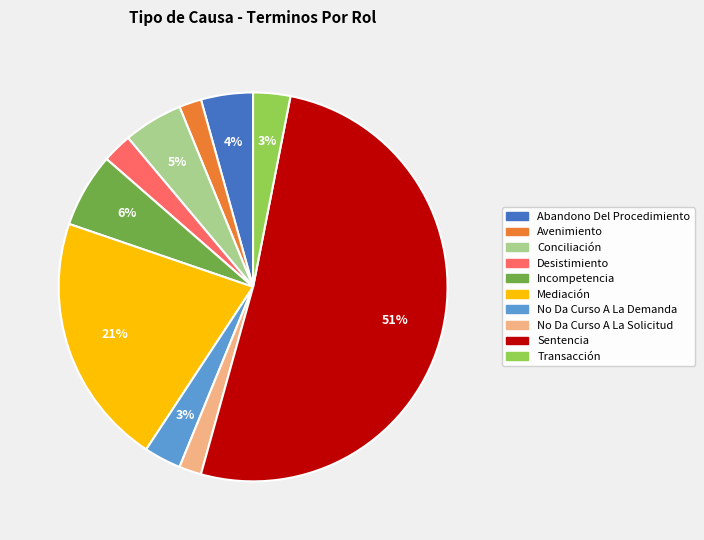

Approximately how many times larger is the value at No Da Curso A La Solicitud compared to Incompetencia?

0.3